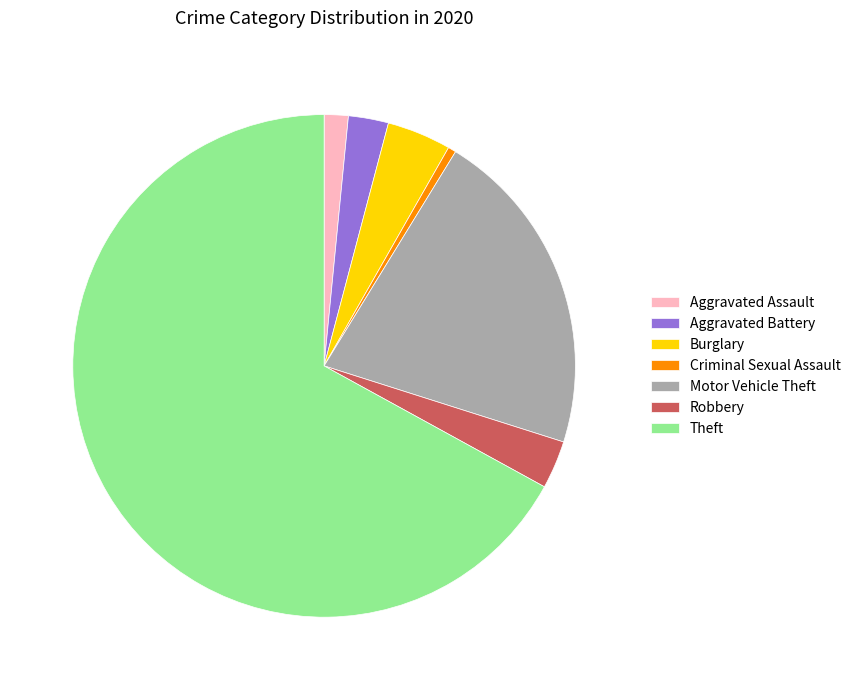

Between Theft and Aggravated Battery, which is larger?

Theft